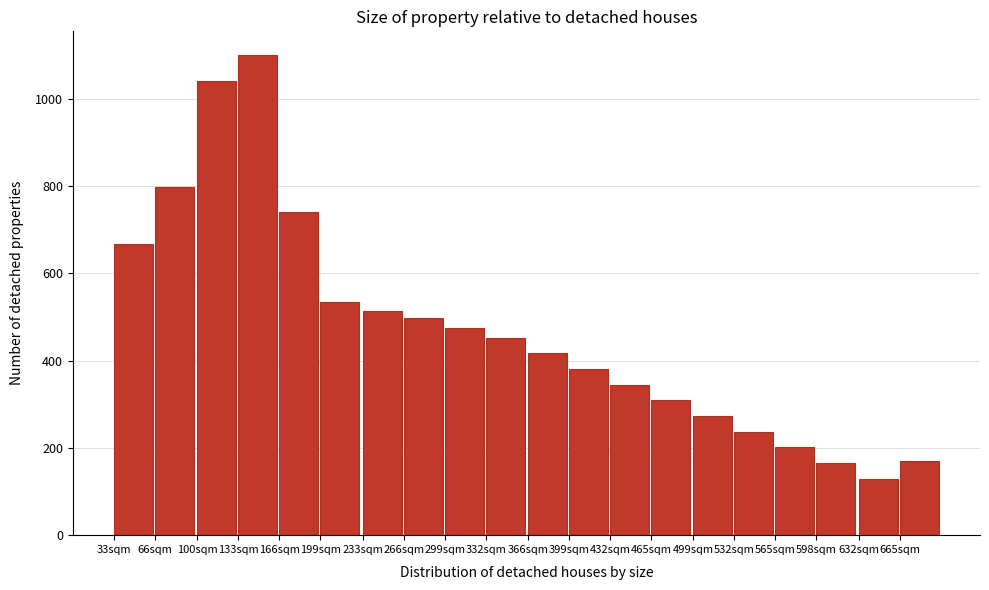

Reading left to right, extract all data points from this chart.

667	799	1042	1100	741	535	515	498	476	451	417	381	345	309	273	237	201	165	129	171